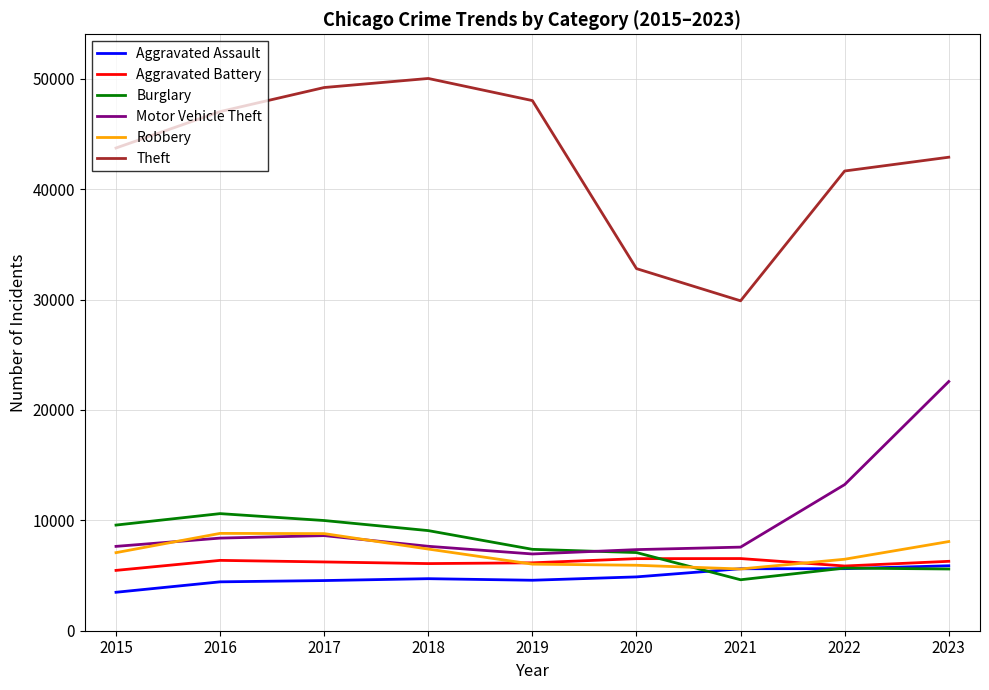

At which label does Theft reach its minimum?

2021